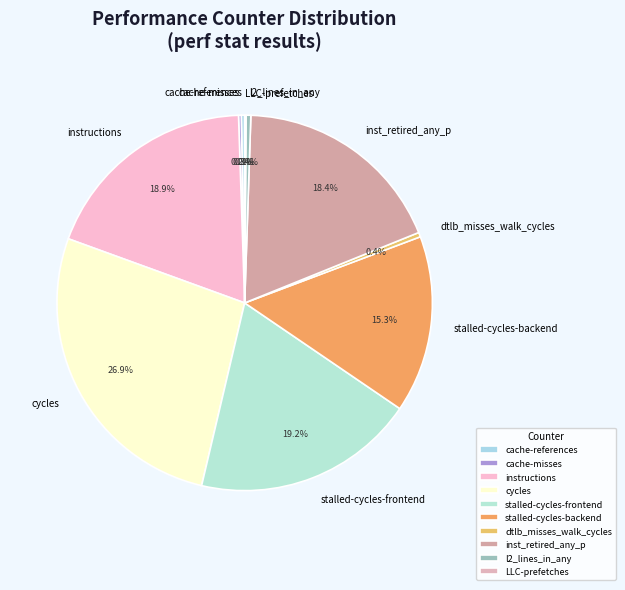

True or false: stalled-cycles-frontend accounts for 33% of the total.

False